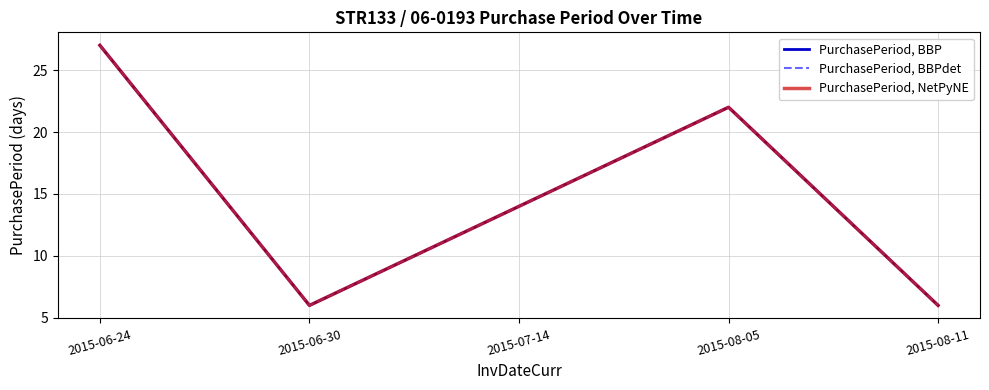

Reading left to right, list all the values displayed in this chart.

PurchasePeriod, BBP: 27	6	14	22	6
PurchasePeriod, BBPdet: 27	6	14	22	6
PurchasePeriod, NetPyNE: 27	6	14	22	6